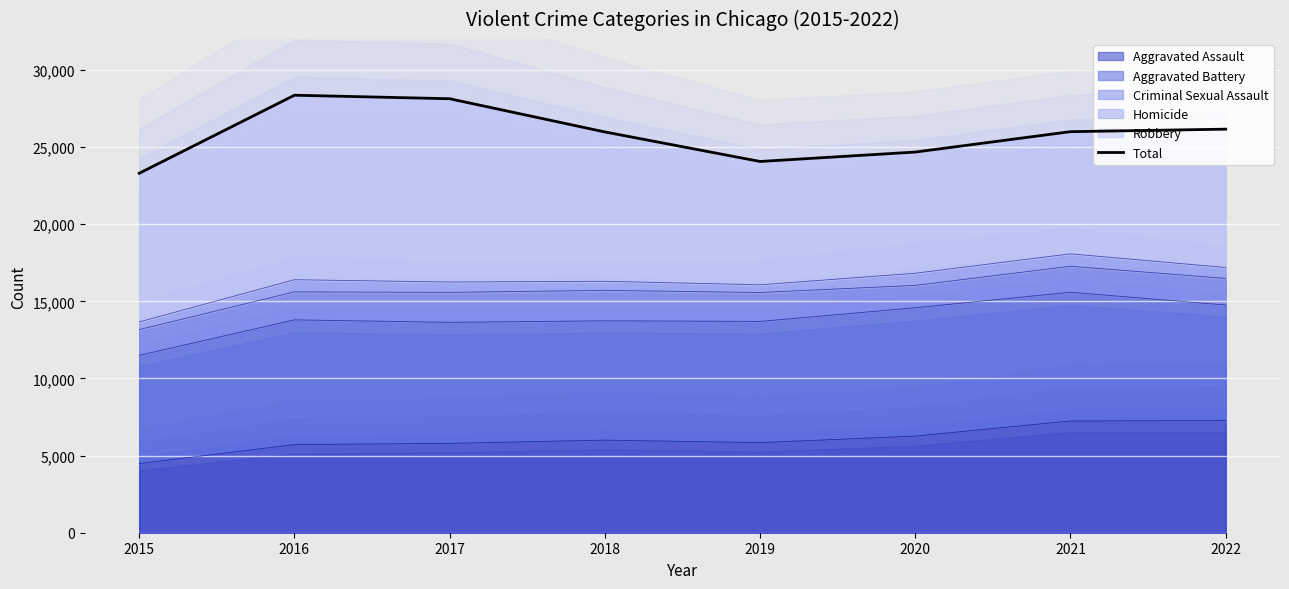

List the labels in order of value, smallest first.

2015, 2019, 2020, 2018, 2021, 2022, 2017, 2016